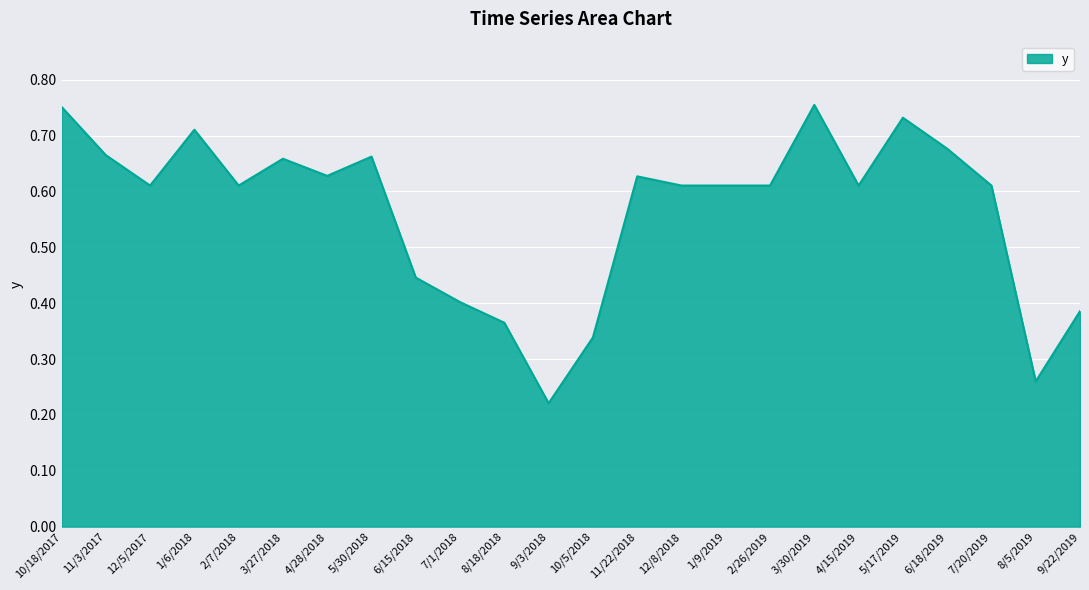

At which label is the value closest to 0?

9/3/2018